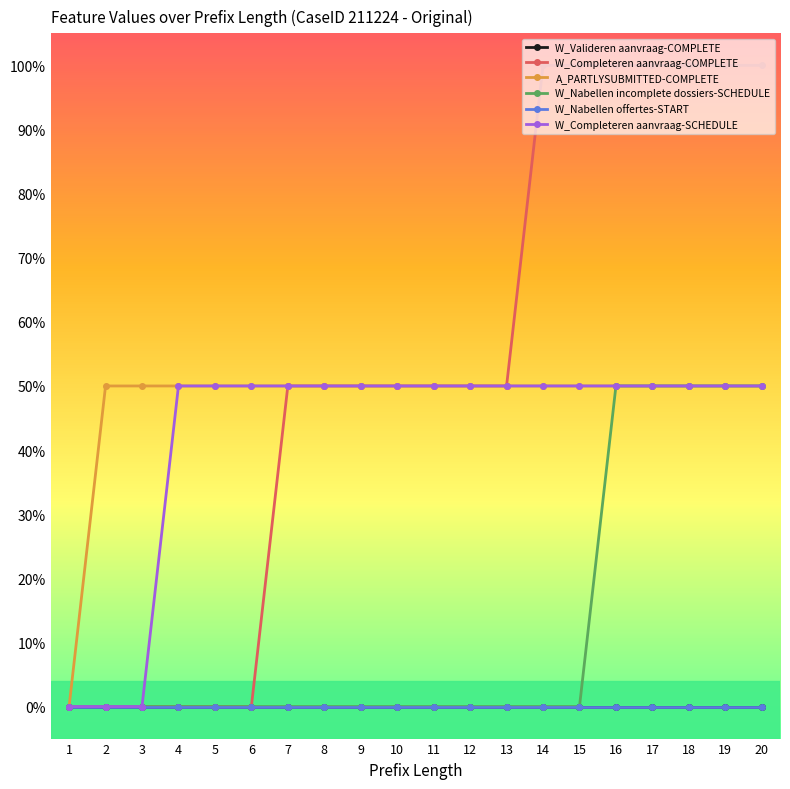

Does the chart have visible grid lines?

No